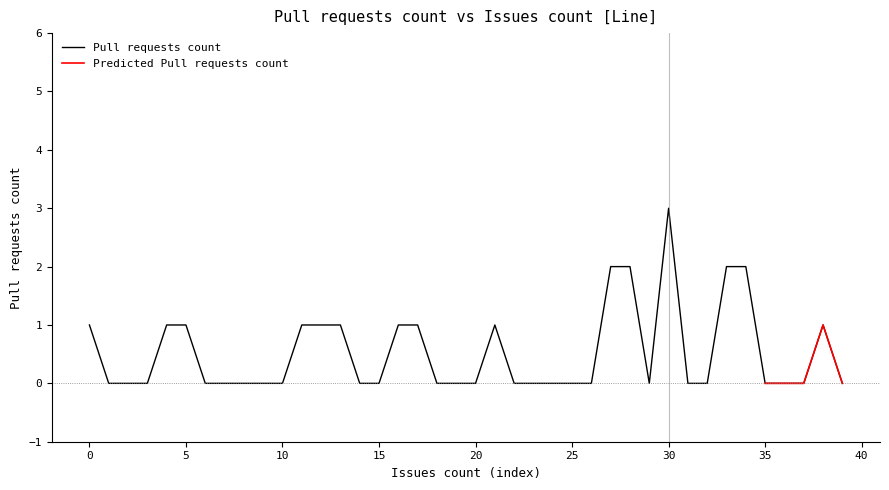

At which label does Pull requests count reach its peak?

30